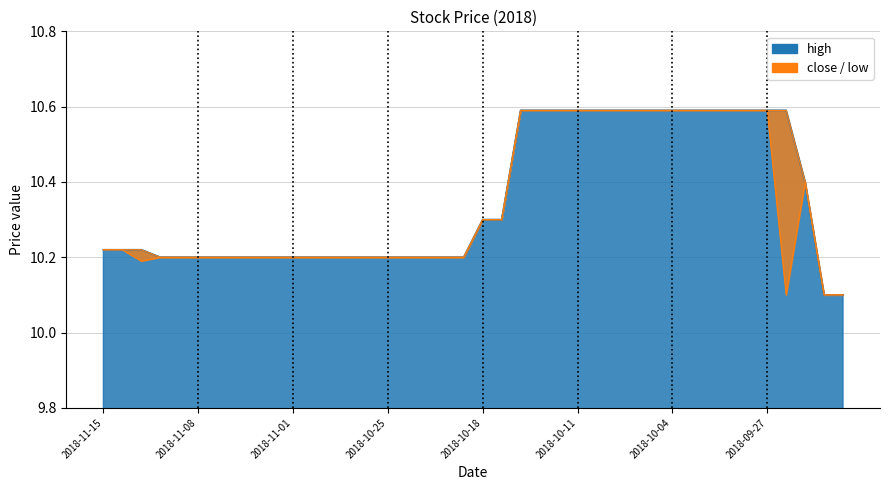

What is the sum of the values at 39 and 13?

20.3